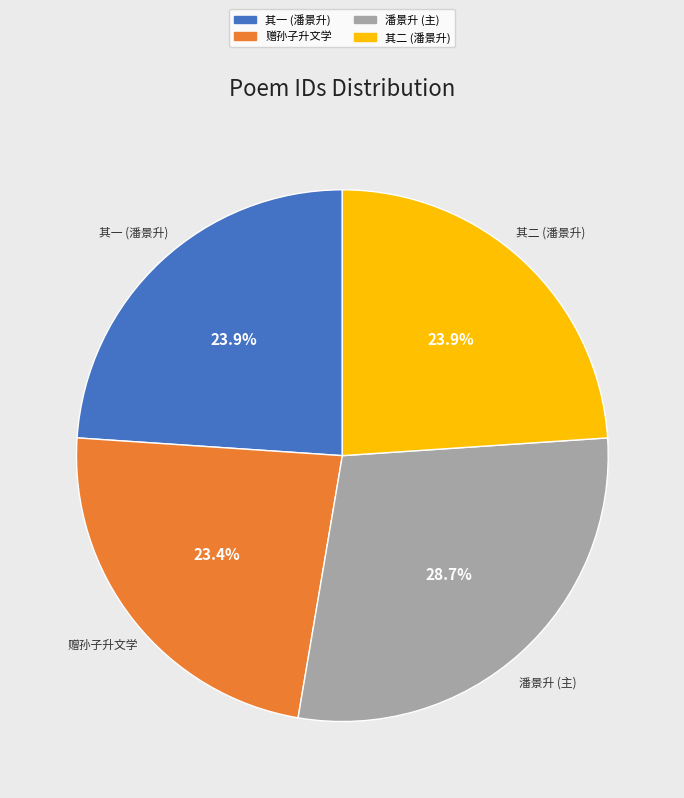

Which slice is the smallest?

赠孙子升文学